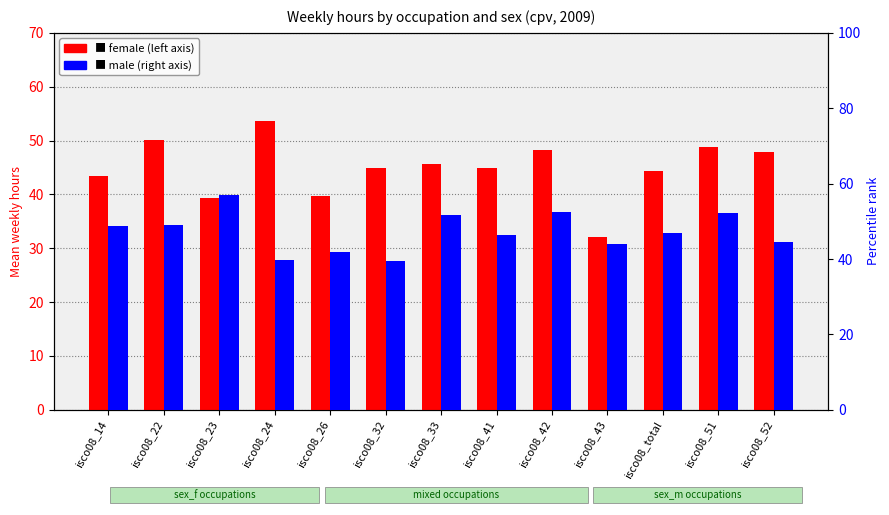

Are the bars grouped side by side (vs. stacked)?

Yes